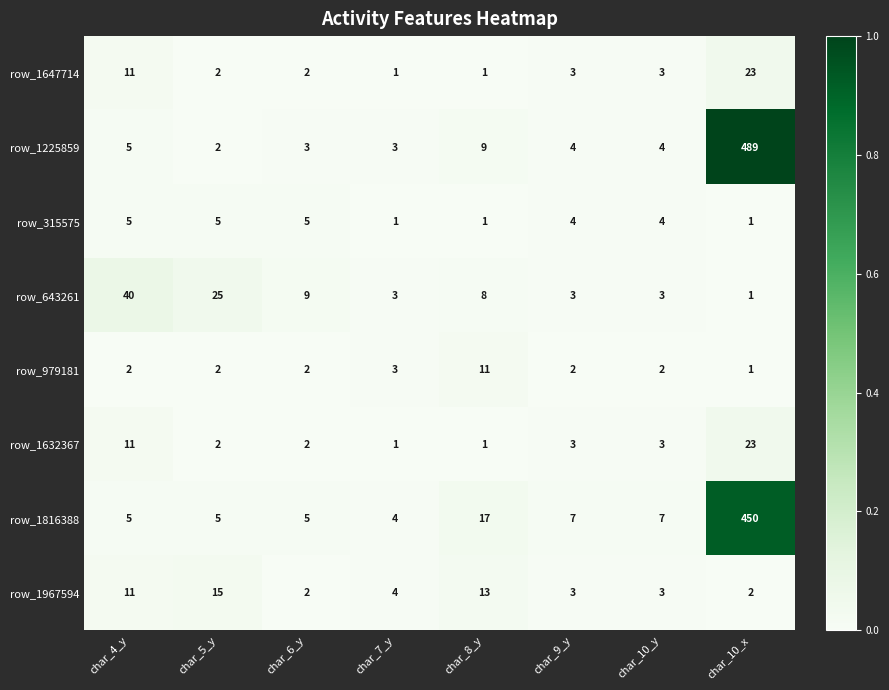

Read the row_1647714 value at char_4_y, to the nearest 5.

10